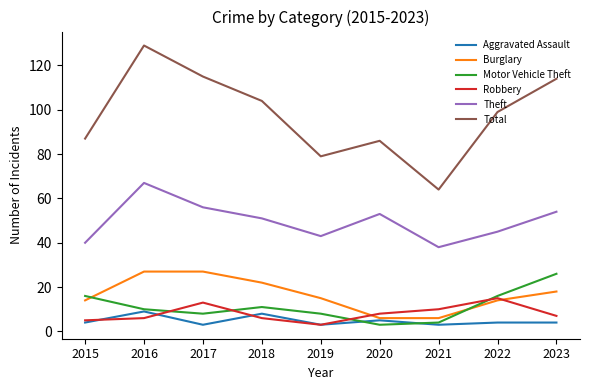

The value of Total at 2020 is 151. True or false?

False